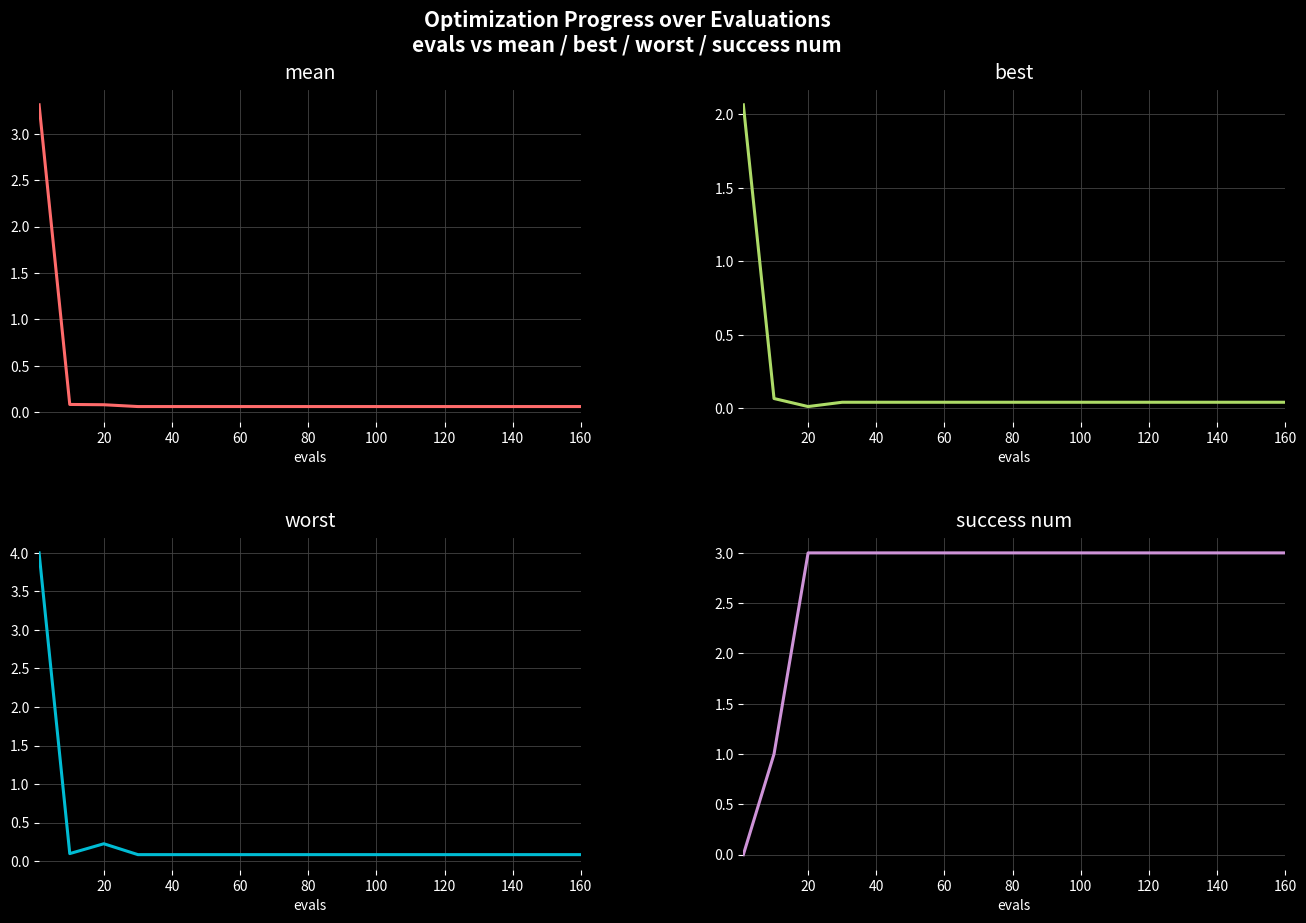

The best series shows 0.0 at 60. True or false?

True